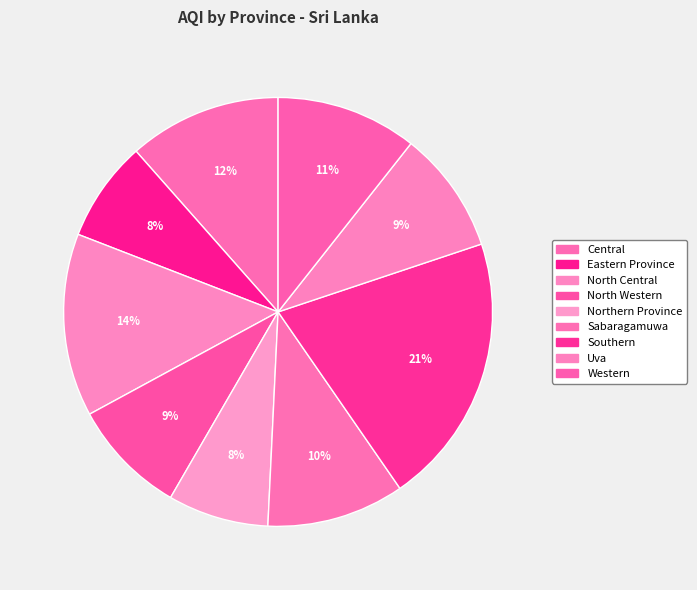

Count the number of slices in the pie.

9